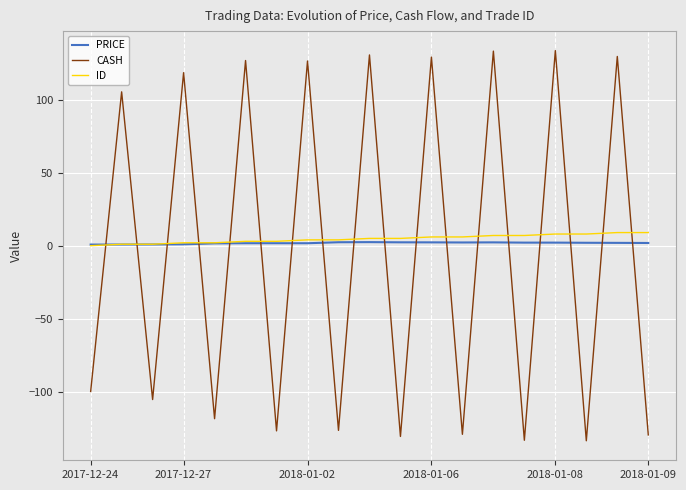

How many intersections are there between CASH and ID?

18